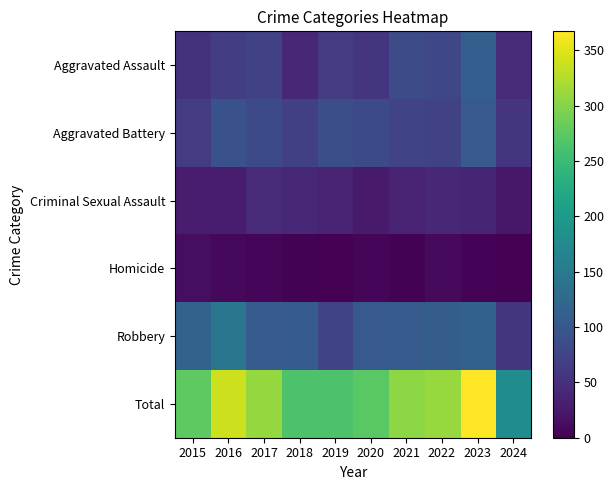

At how many categories does at least one series exceed 306?

4